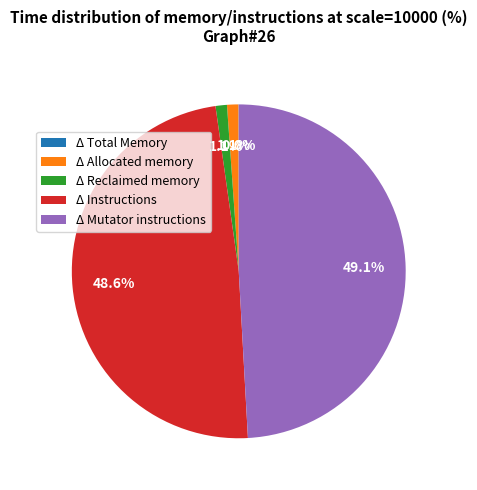

To the nearest percent, what is the average slice percentage?

20%